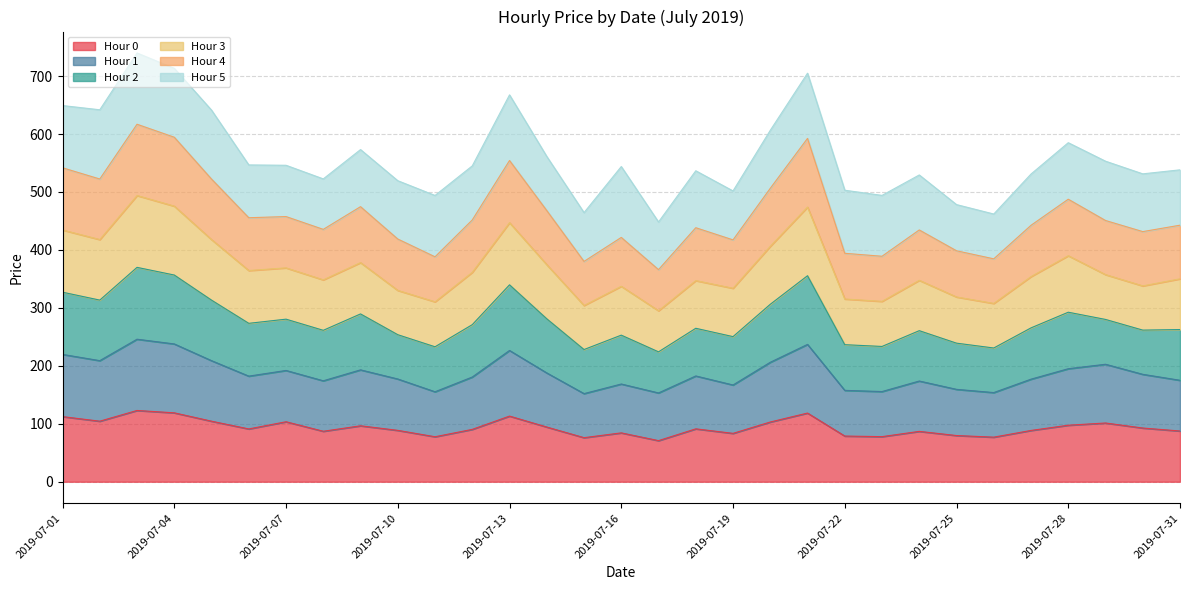

What is the highest value of the Hour 0 series?

123.0